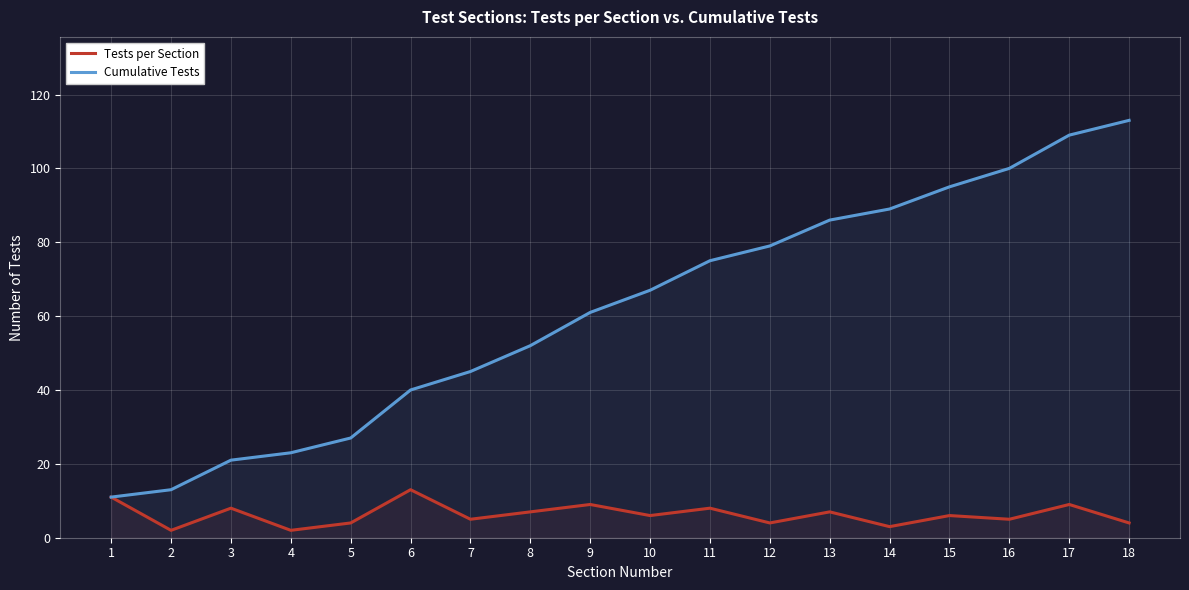

What is the difference between the Cumulative Tests values at 8 and 11?

23